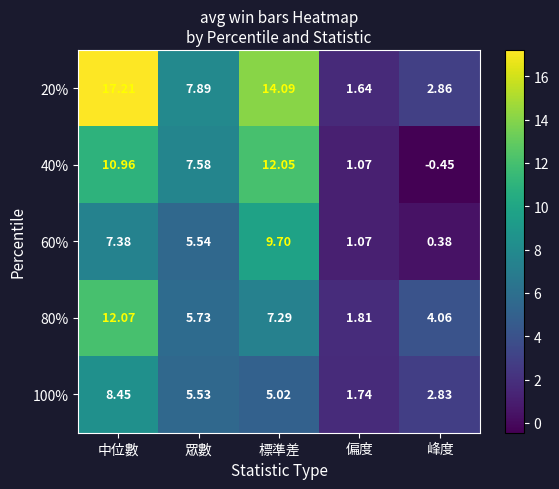

What is the total value across all series at 偏度?

7.3